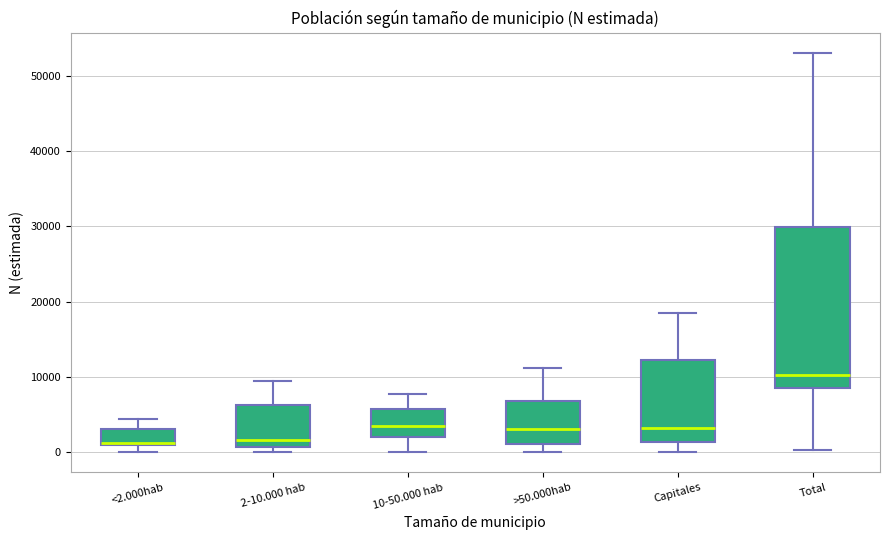

Comparing the boxes themselves (not the whiskers), which one is the tallest?

Total